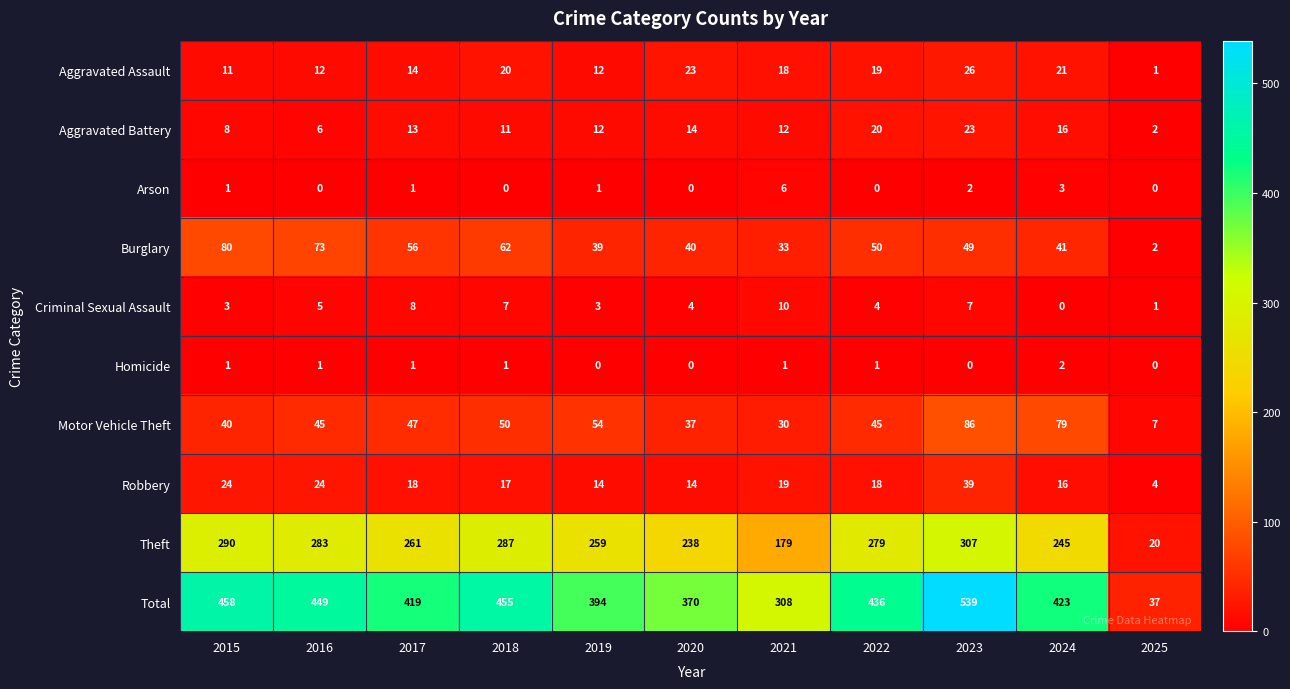

At which category is the sum across all series the highest?

2023